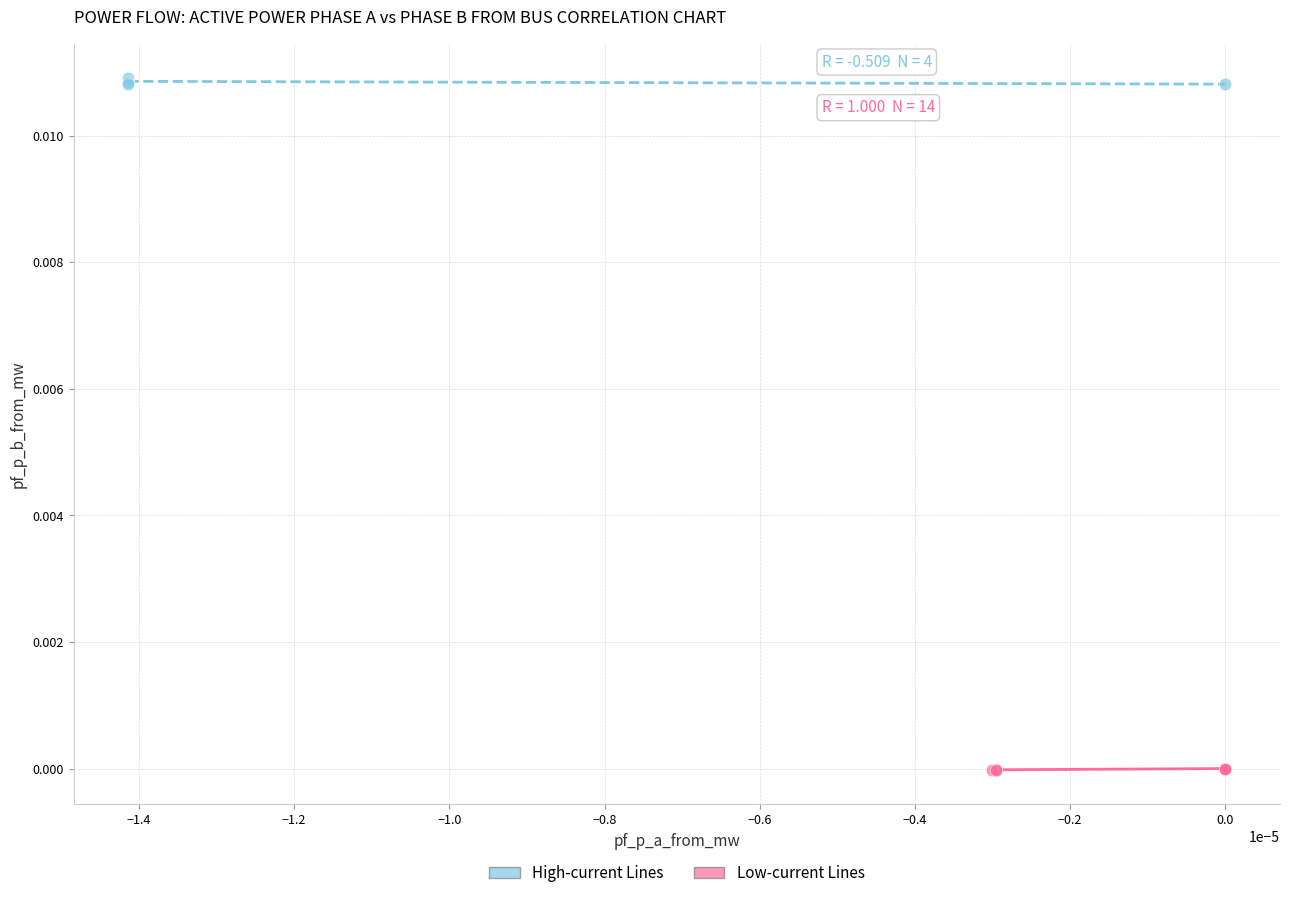

Which series contains the lowest Y value?

Low-current Lines